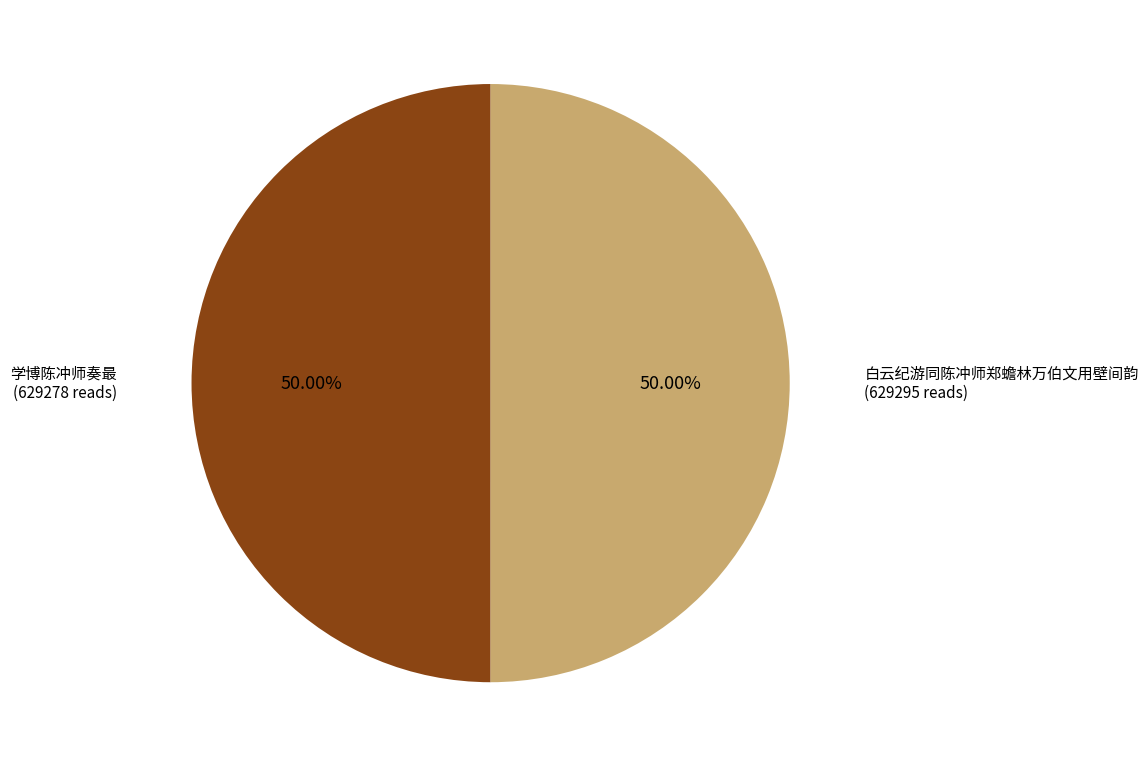

To the nearest percent, what is the combined percentage of 学博陈冲师奏最 and 白云纪游同陈冲师郑蟾林万伯文用壁间韵?

100%